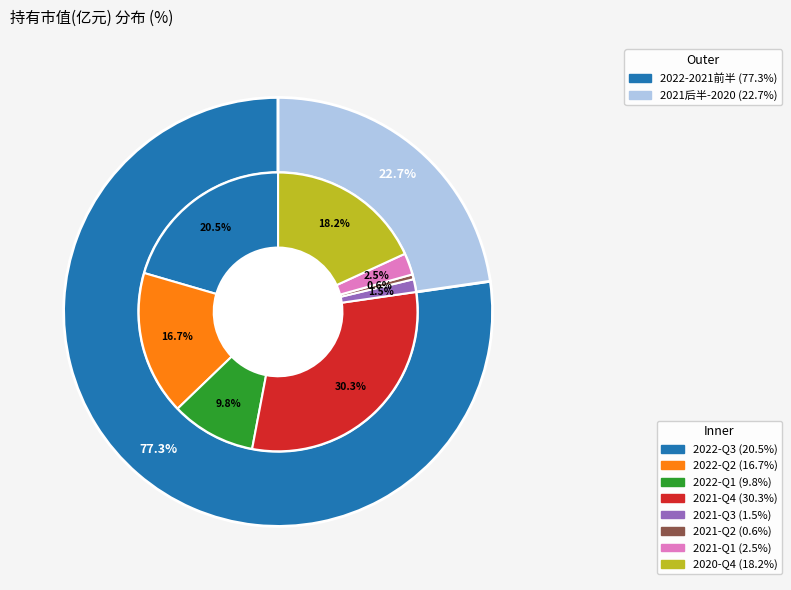

Which category has the biggest portion of the pie?

2021-Q4